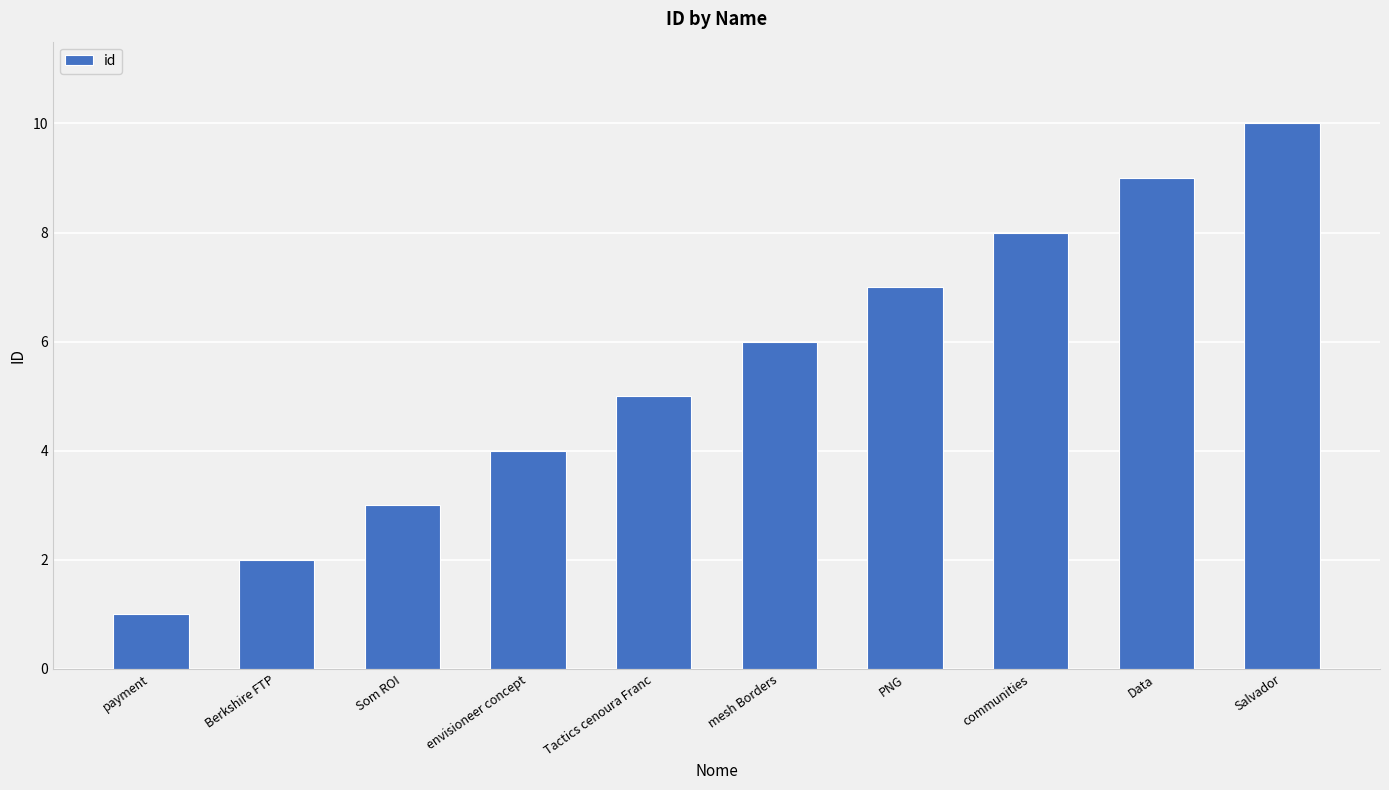

Between payment and Salvador, which is larger?

Salvador